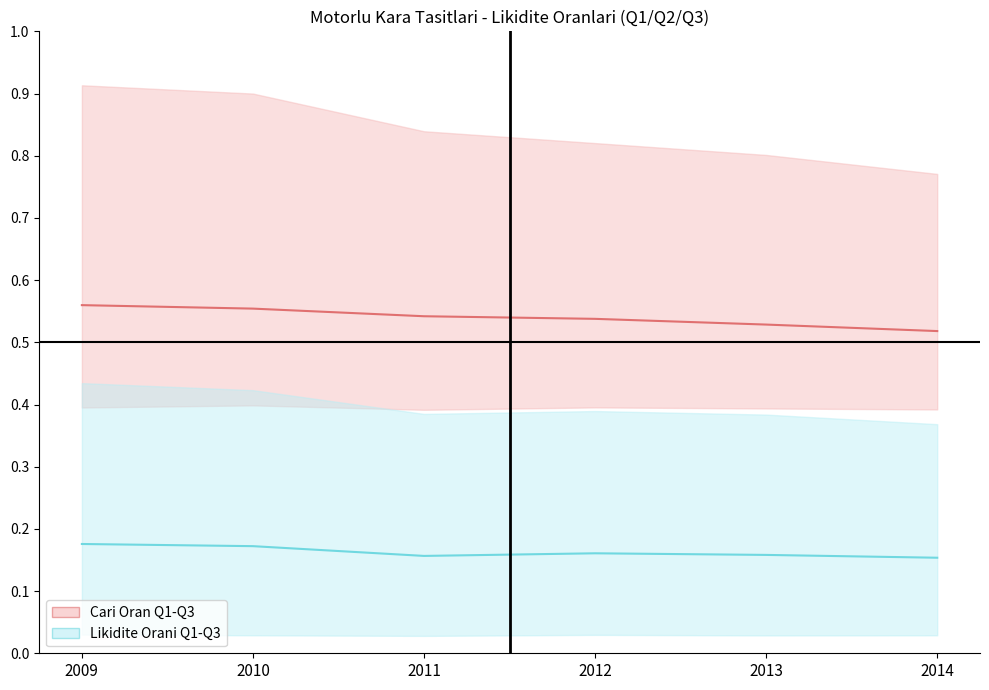

What value does the Likidite Orani (Q1-Q3 band) series have at 2013?

0.2